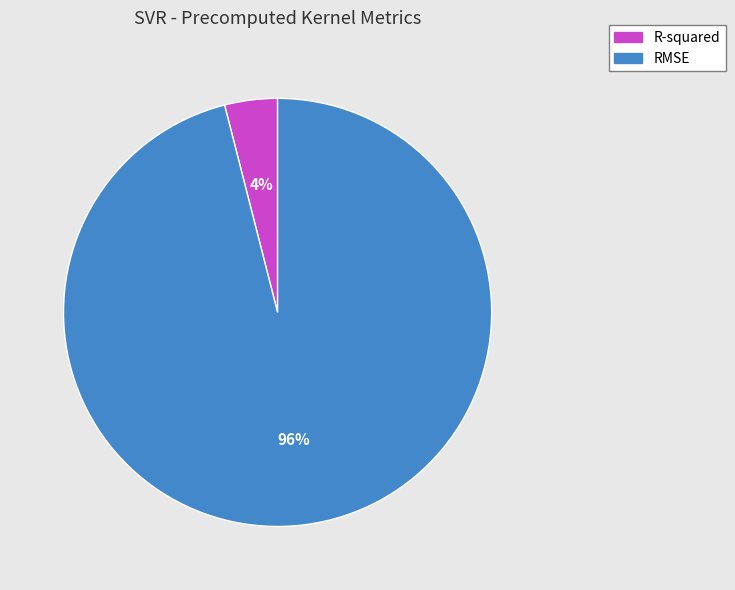

Which category has the biggest portion of the pie?

RMSE